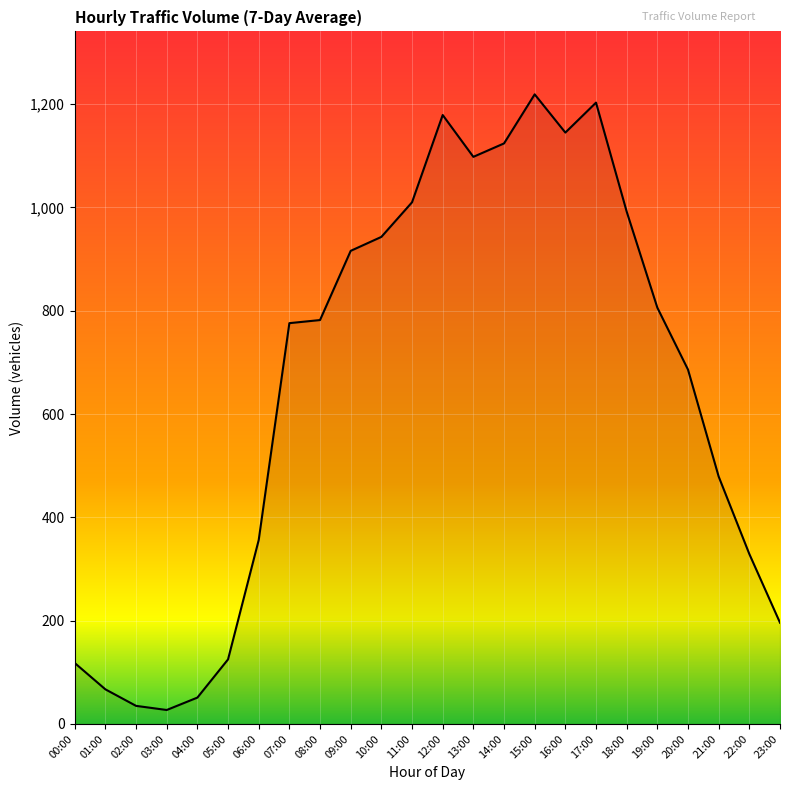

What is the difference between the second highest and minimum values?

1176